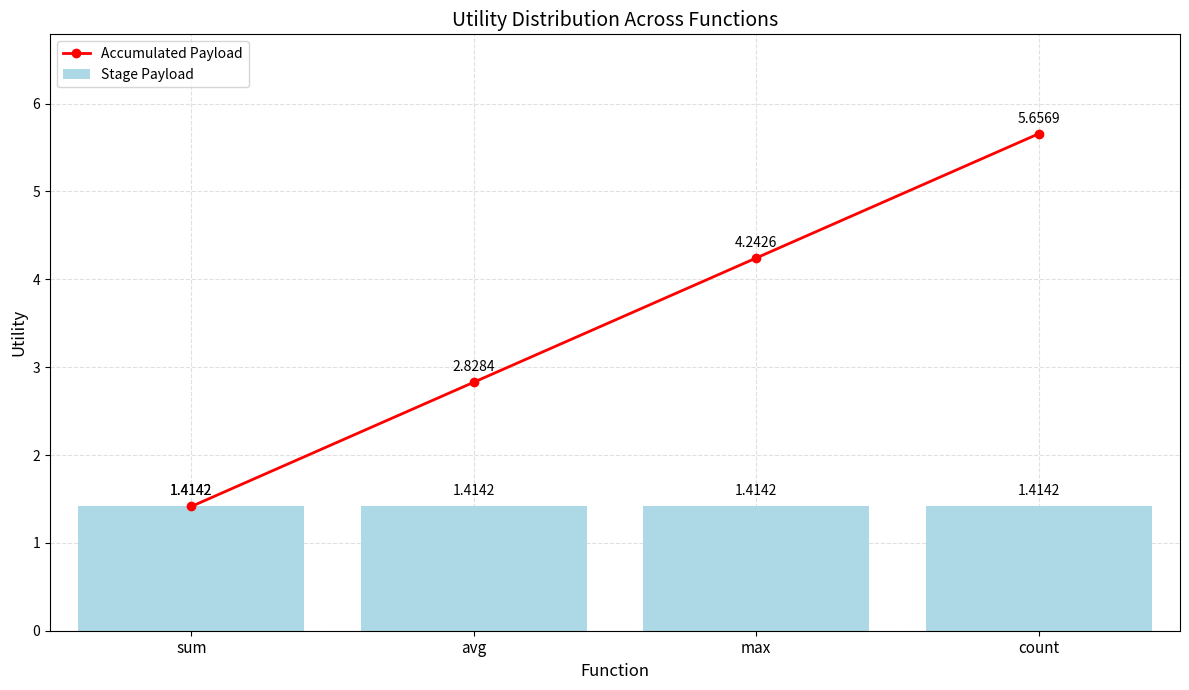

What is the sum of the Stage Payload values at sum and max?

2.8